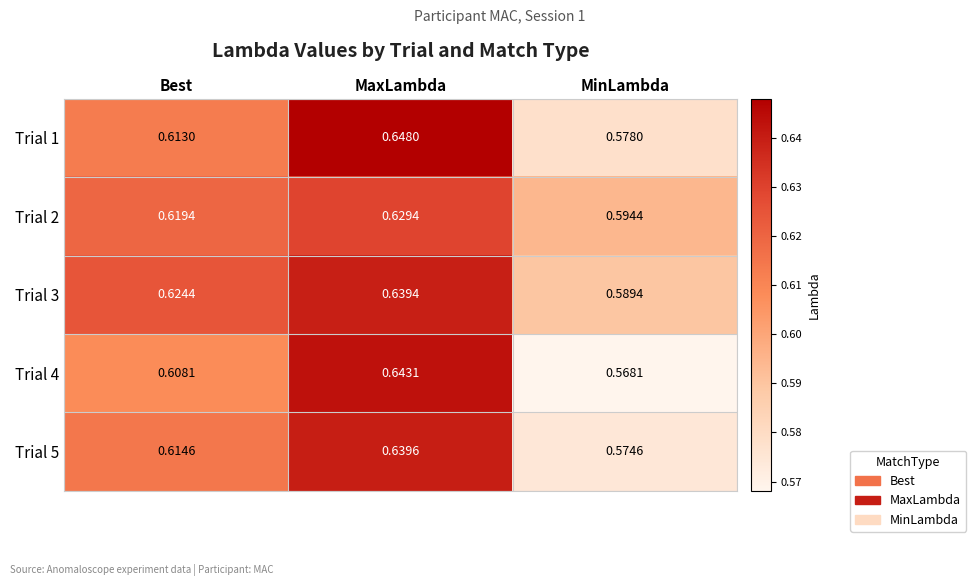

Rank the categories by Trial 3 value from highest to lowest.

MaxLambda, Best, MinLambda